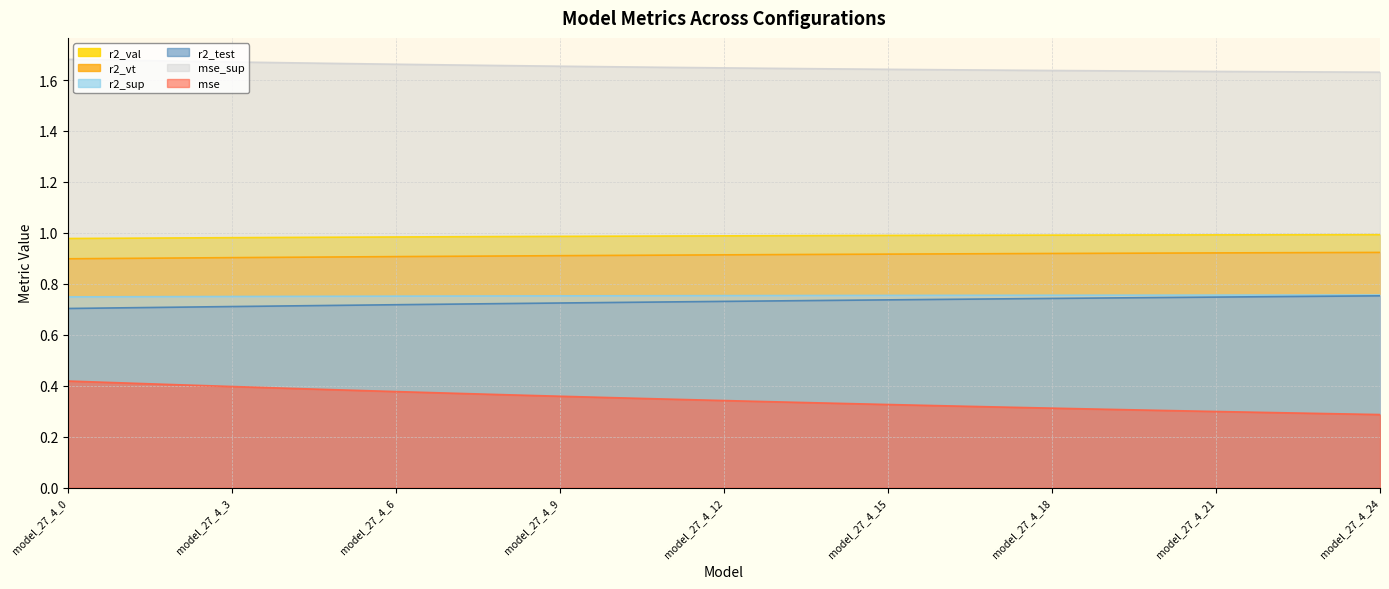

True or false: r2_vt and mse_sup cross at least once.

False